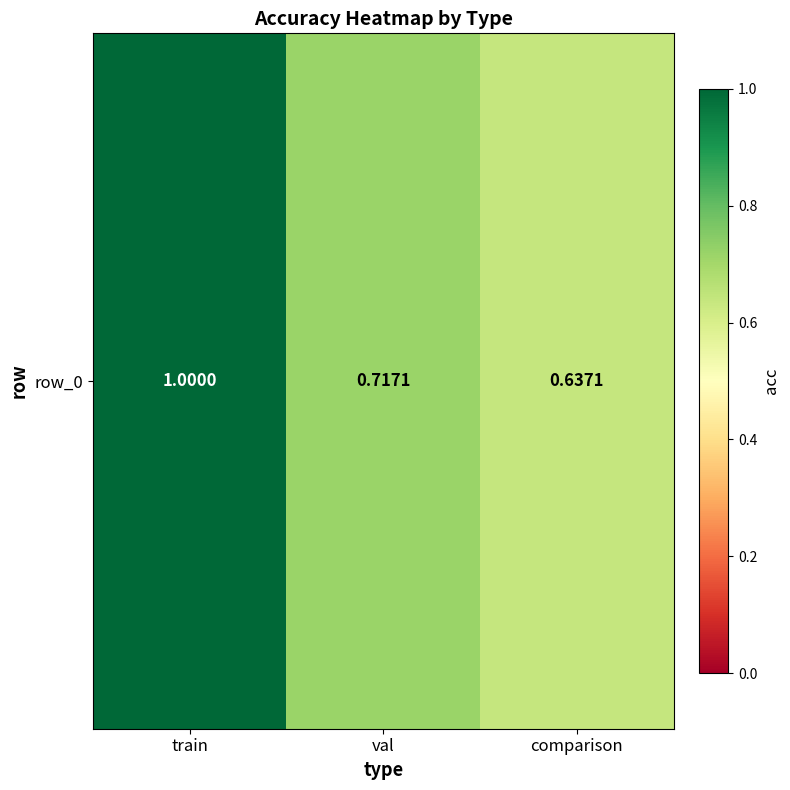

What is the maximum value shown in the chart?

1.0